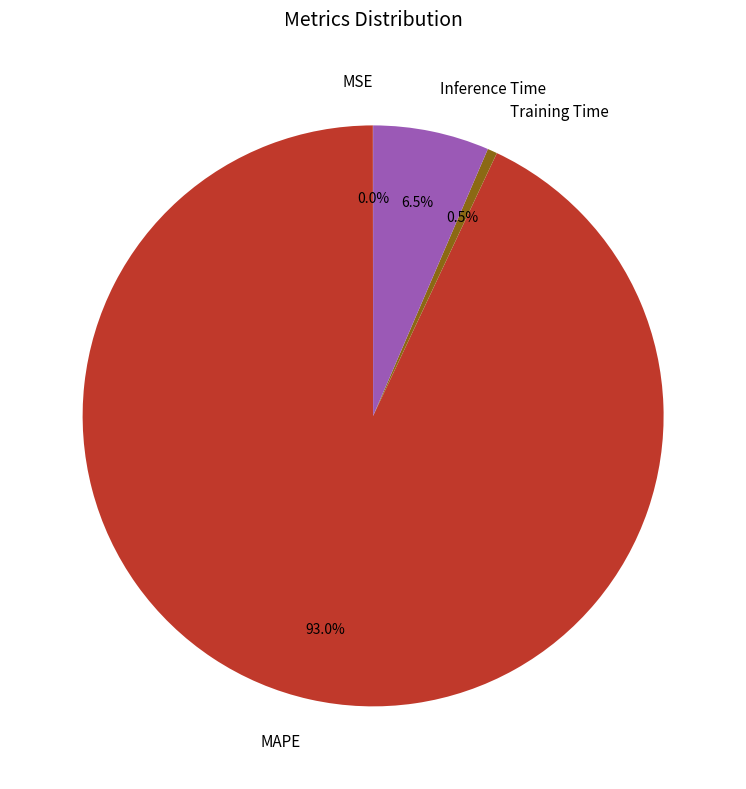

How much of the chart is everything except MAPE?

7.0%